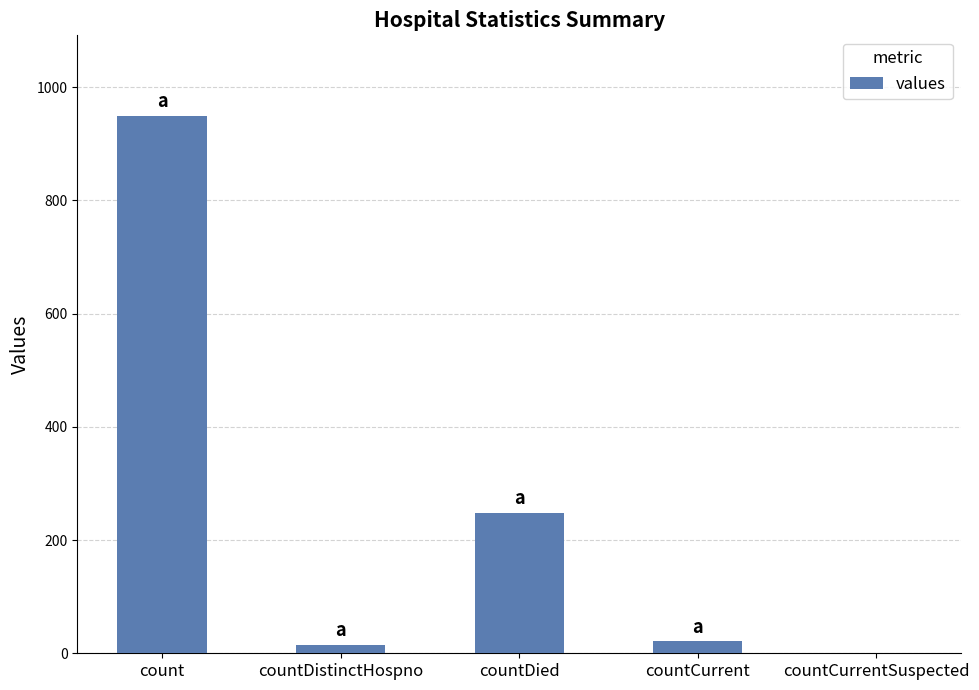

What is the sum of all values?

1233